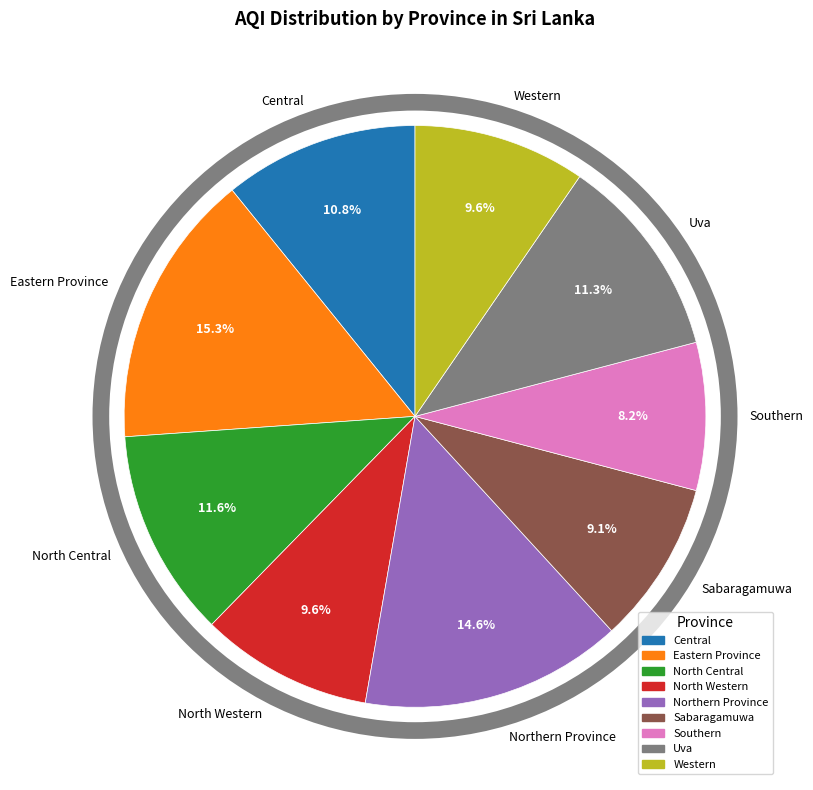

Which slice is the smallest?

Southern